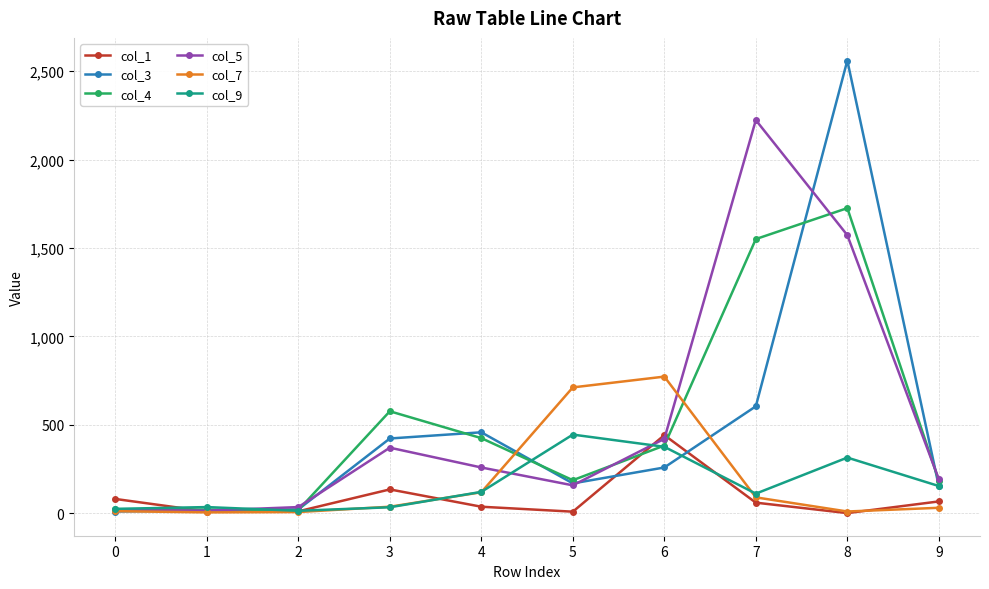

True or false: col_4 has more than 0 interior local peaks.

True